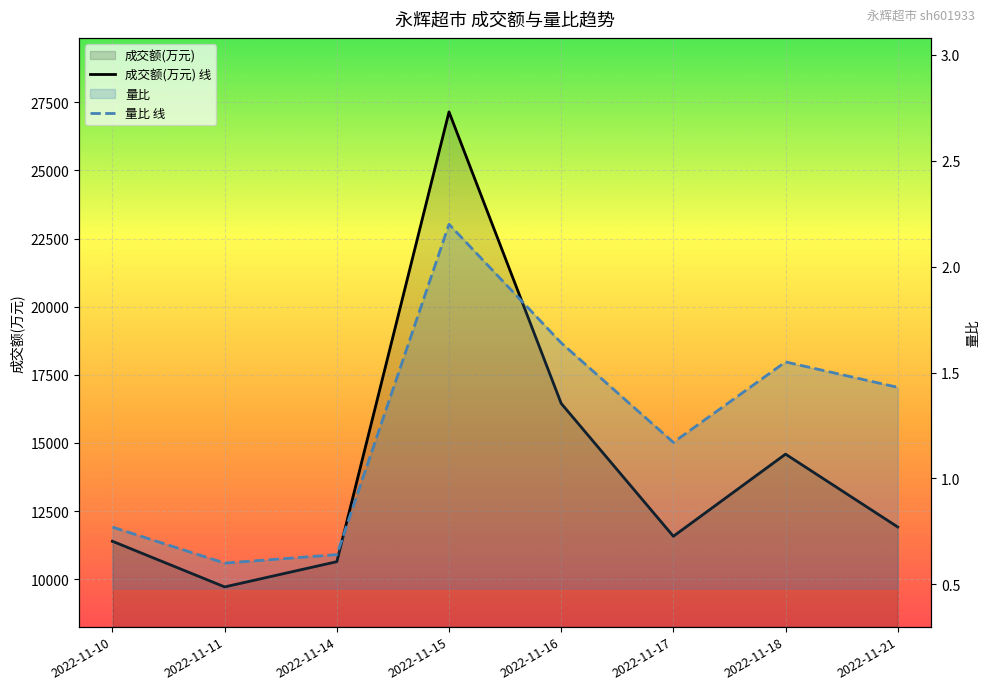

How many interior local peaks does the 成交额(万元) series have?

2